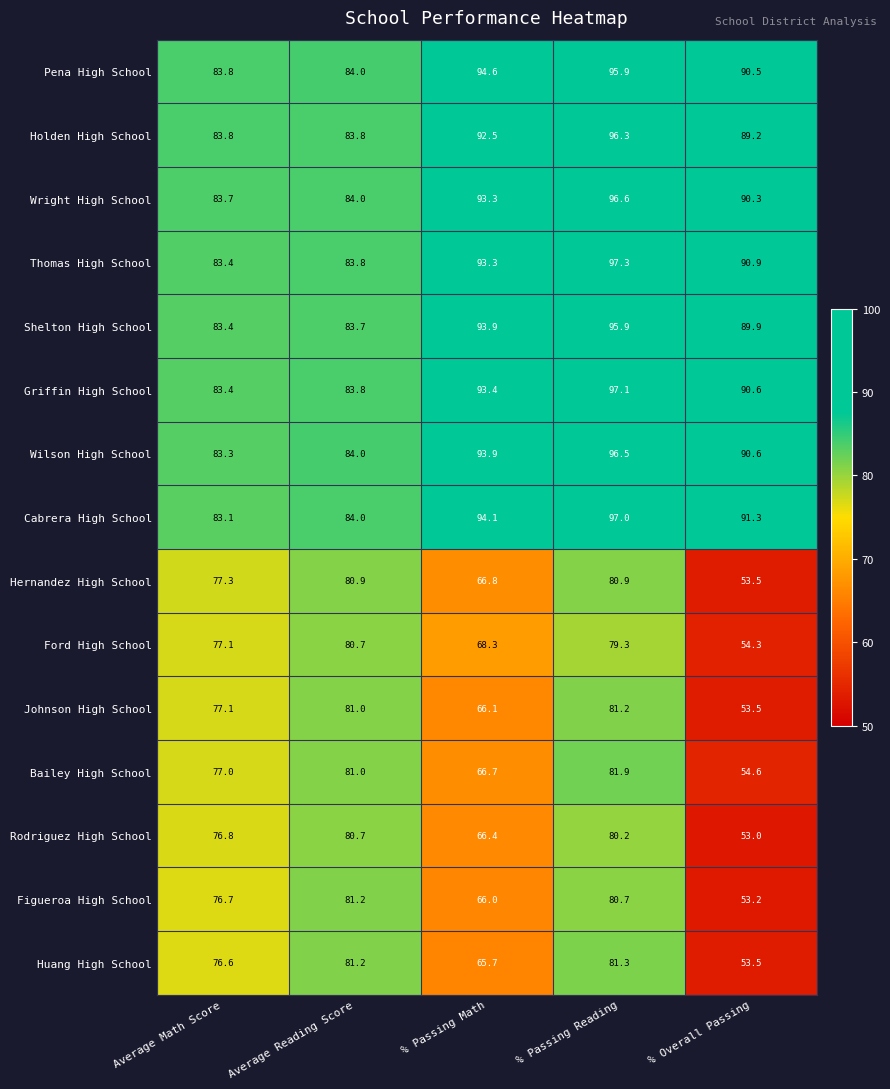

At which label is Cabrera High School closest to 90?

% Overall Passing